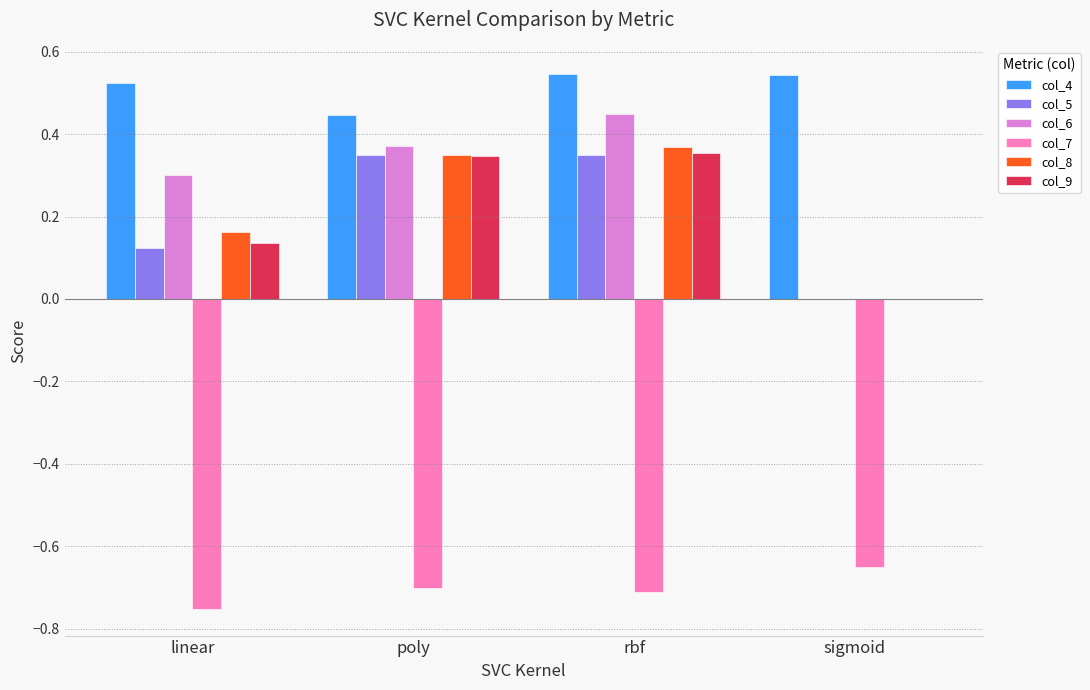

Which category has the highest value in the col_6 series?

rbf